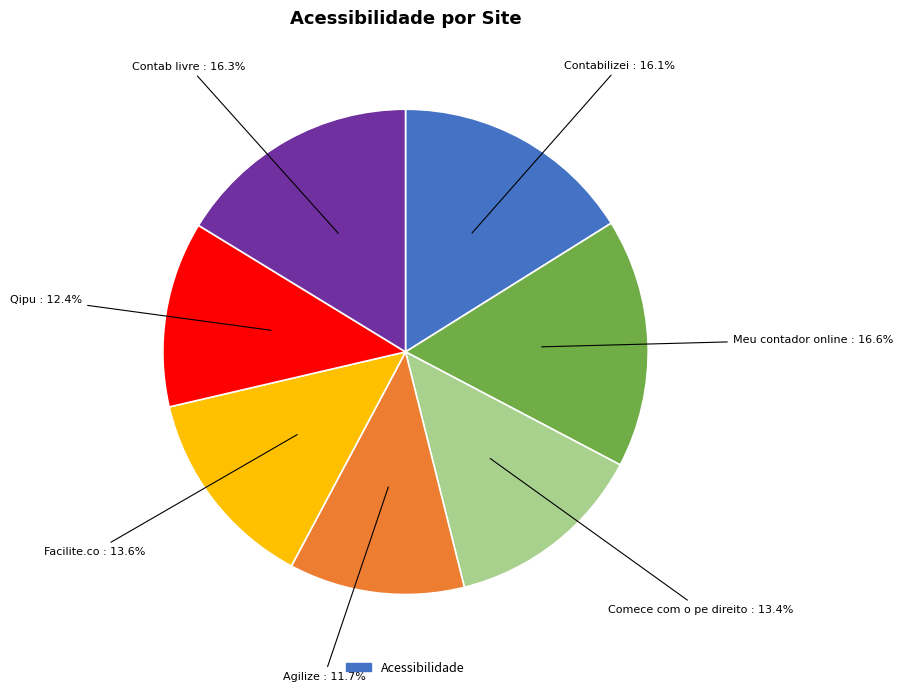

Does any single category account for the majority?

No